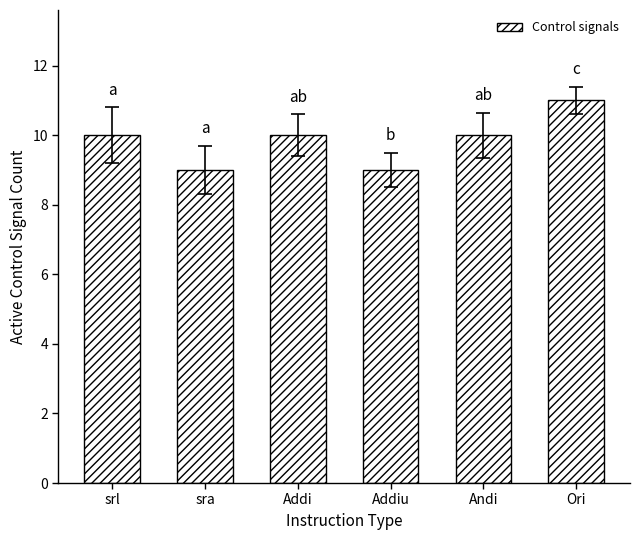

Is it true that the value at Addiu is 9?

True